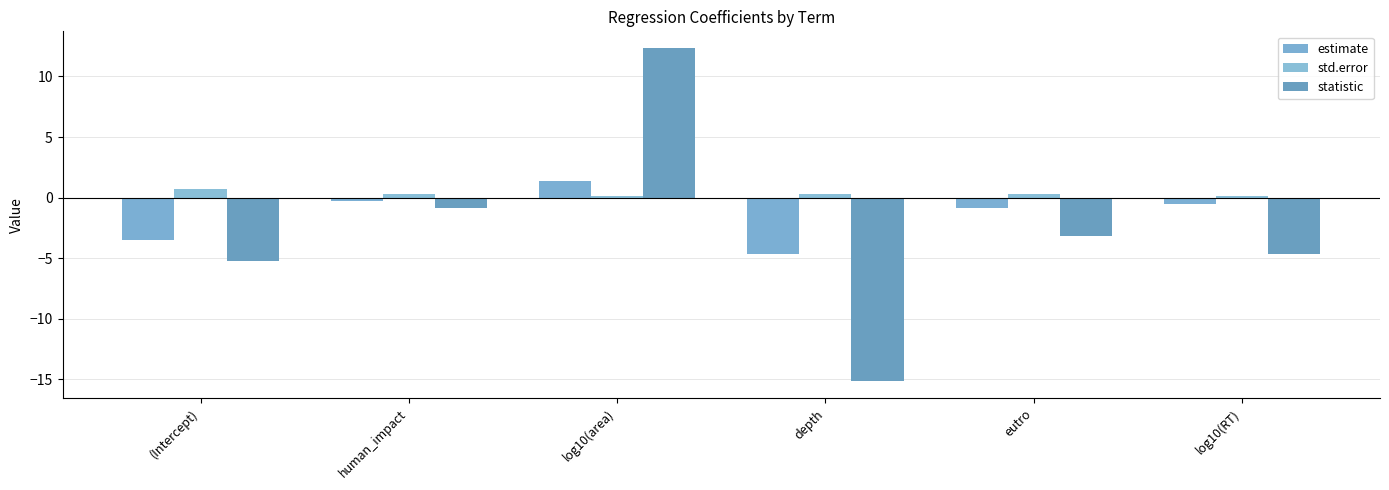

Reading right to left, transcribe all the data shown in this chart.

estimate: -0.5	-0.9	-4.6	1.4	-0.2	-3.5
std.error: 0.1	0.3	0.3	0.1	0.3	0.7
statistic: -4.7	-3.1	-15.2	12.3	-0.8	-5.2